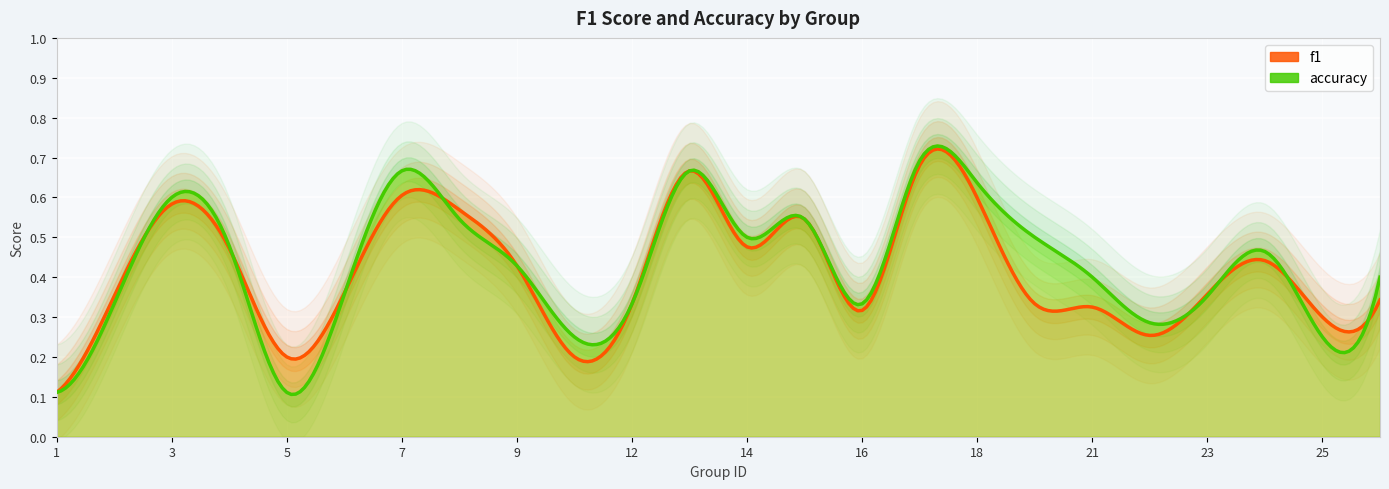

Reading right to left, transcribe all the data shown in this chart.

f1: 0.3	0.3	0.4	0.4	0.3	0.3	0.3	0.6	0.7	0.3	0.5	0.5	0.7	0.3	0.2	0.4	0.6	0.6	0.4	0.2	0.5	0.6	0.4	0.1
accuracy: 0.4	0.2	0.5	0.4	0.3	0.4	0.5	0.6	0.7	0.3	0.5	0.5	0.7	0.3	0.2	0.4	0.5	0.7	0.4	0.1	0.5	0.6	0.3	0.1